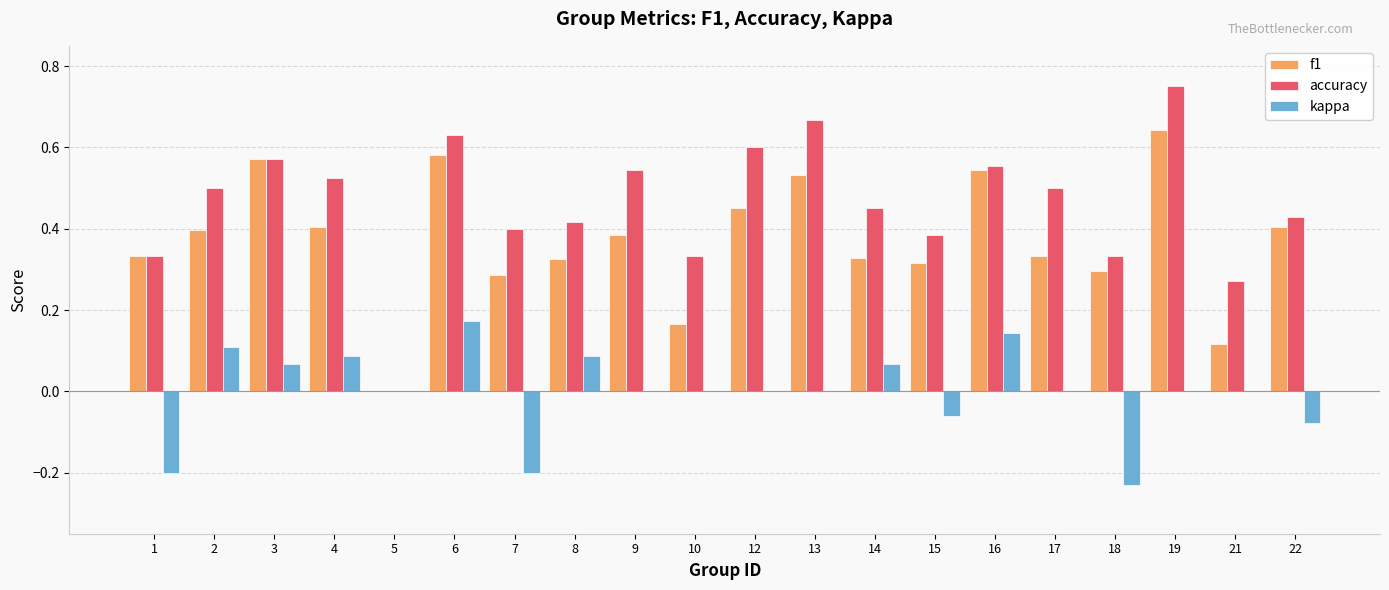

How many values in the f1 series exceed 0?

19